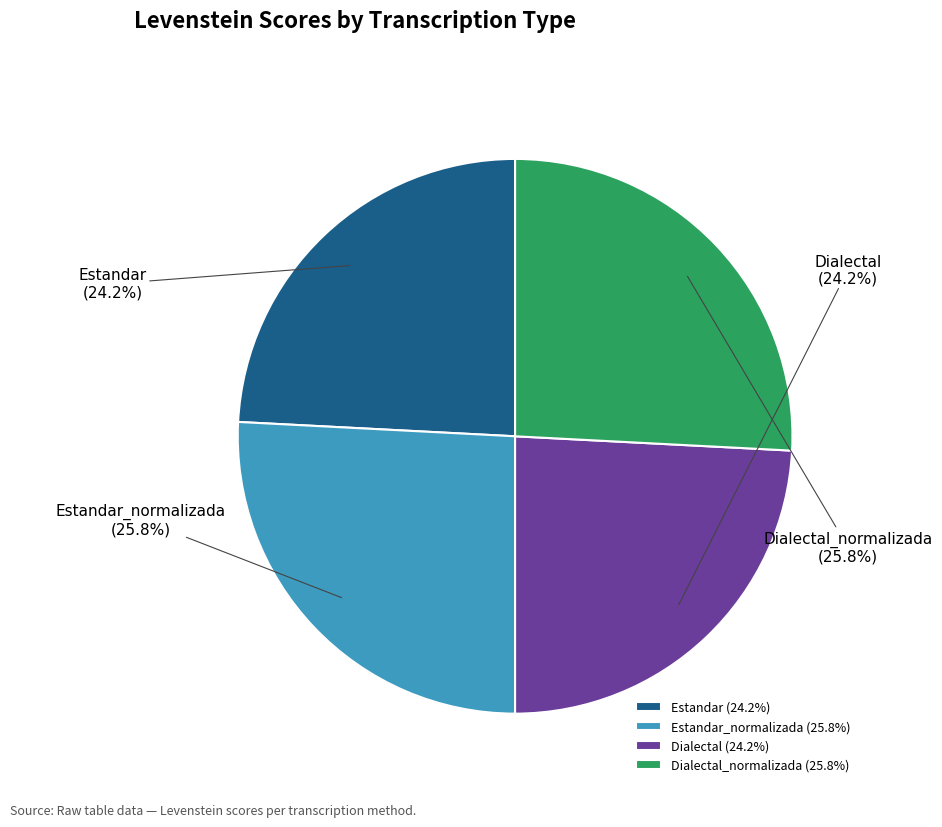

Does Estandar_normalizada account for over 50% of the chart?

No